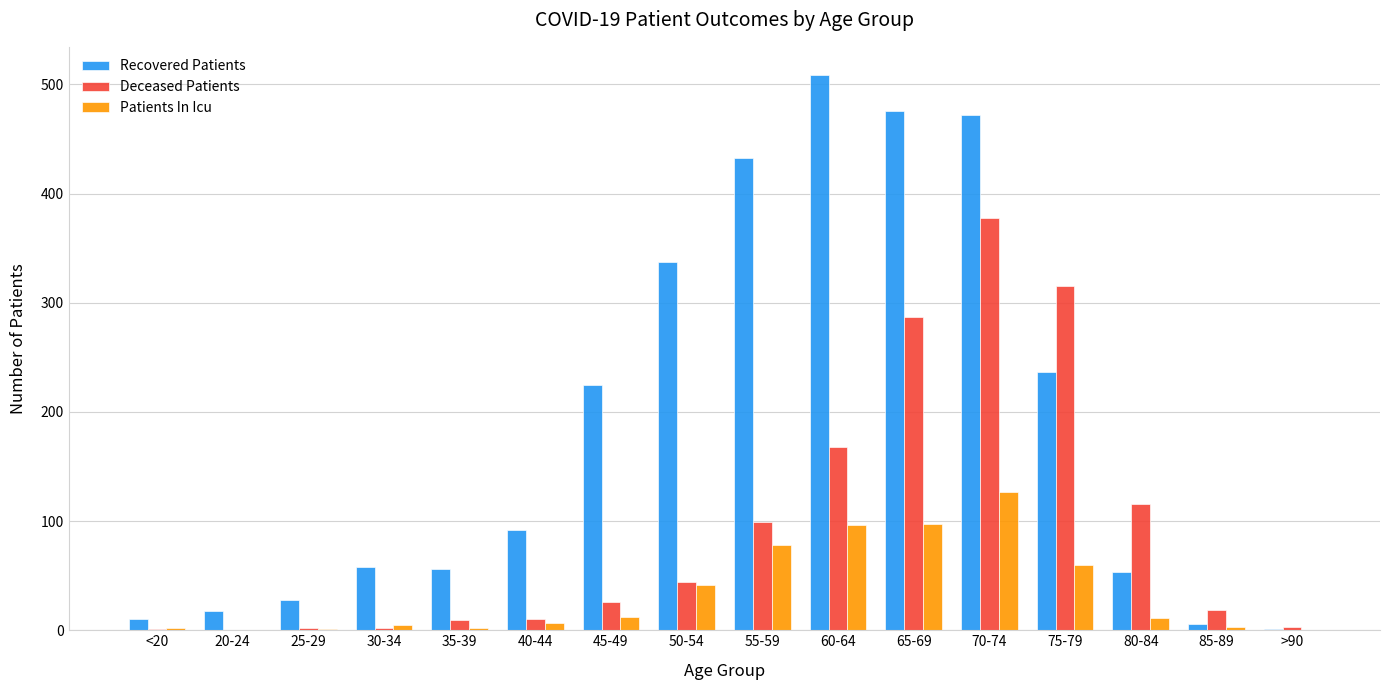

Which series changed the most between 70-74 and 75-79?

Recovered Patients